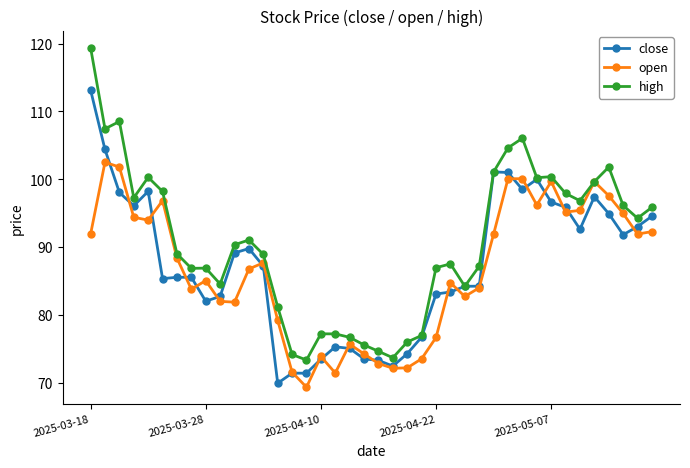

Which series has the largest range (max minus min)?

high